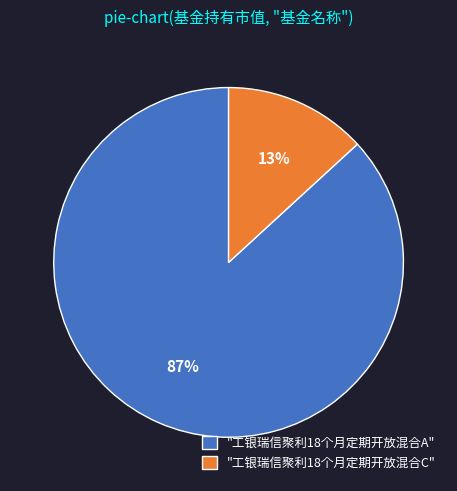

What percentage is the "工银瑞信聚利18个月定期开放混合C" slice, to the nearest percent?

13%